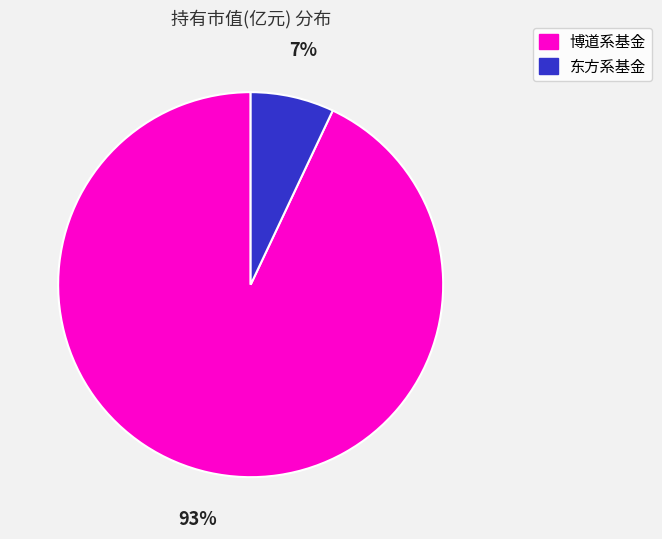

Between 东方系基金 and 博道系基金, which is larger?

博道系基金